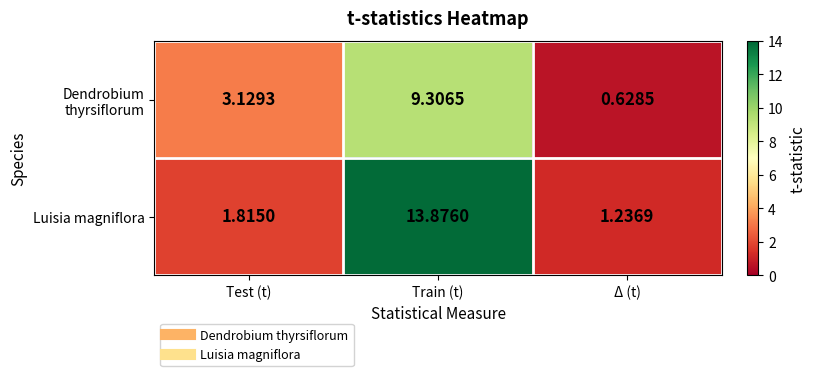

Between Train (t) and Δ (t), which series saw the biggest shift?

Luisia magniflora